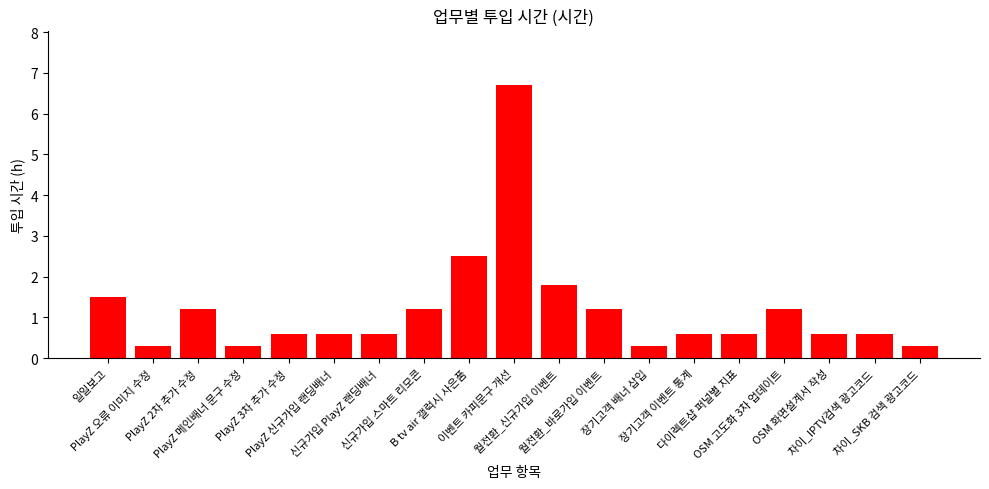

What is the smallest value displayed?

0.3